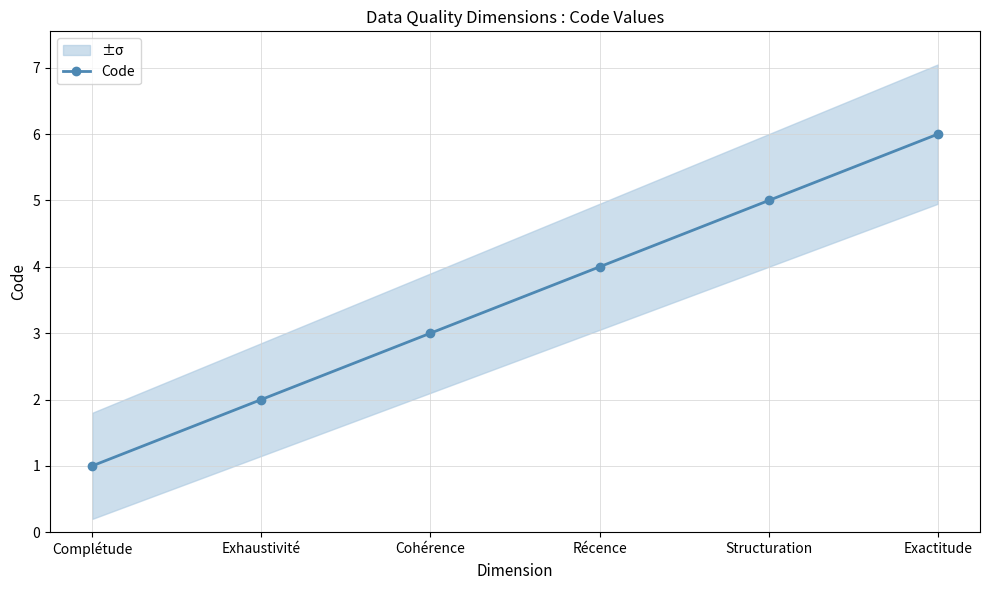

Which label corresponds to the largest value in the chart?

Exactitude